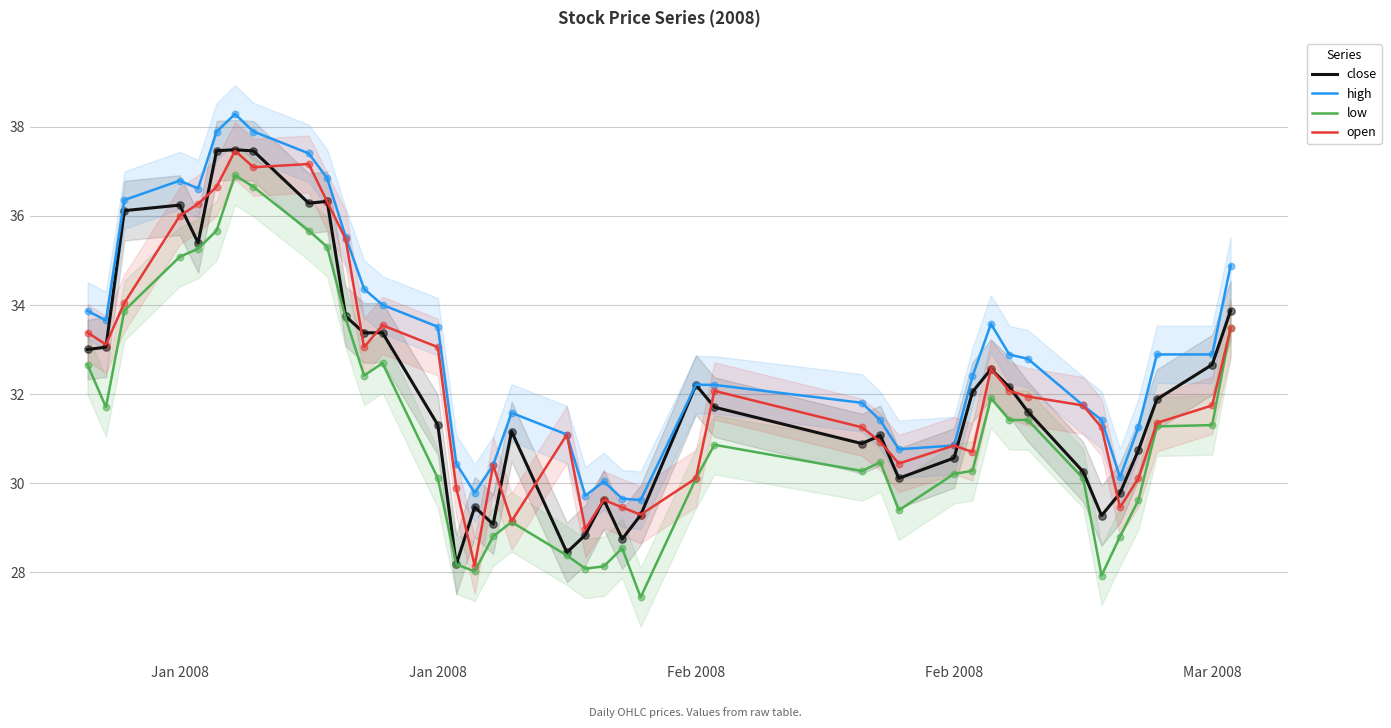

Which series has the widest spread of Y values?

low